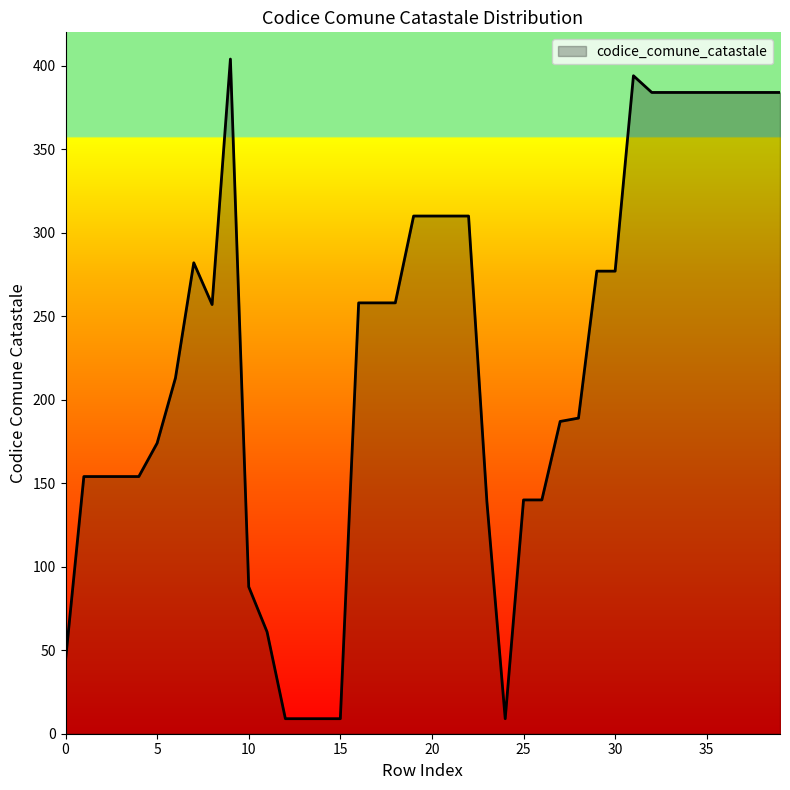

How many lines are shown in the chart?

1